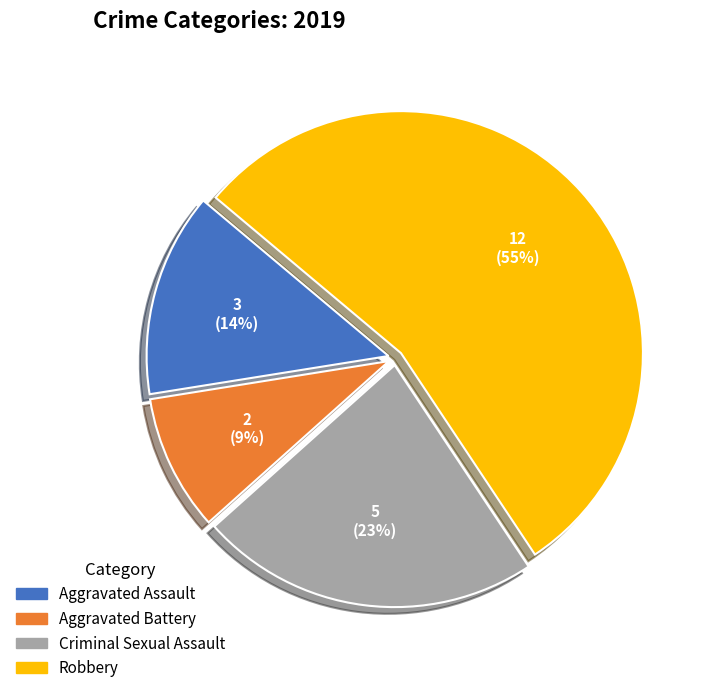

Which category accounts for the majority?

Robbery